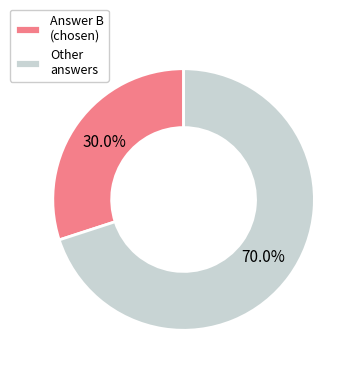

What is the majority slice?

Other answers